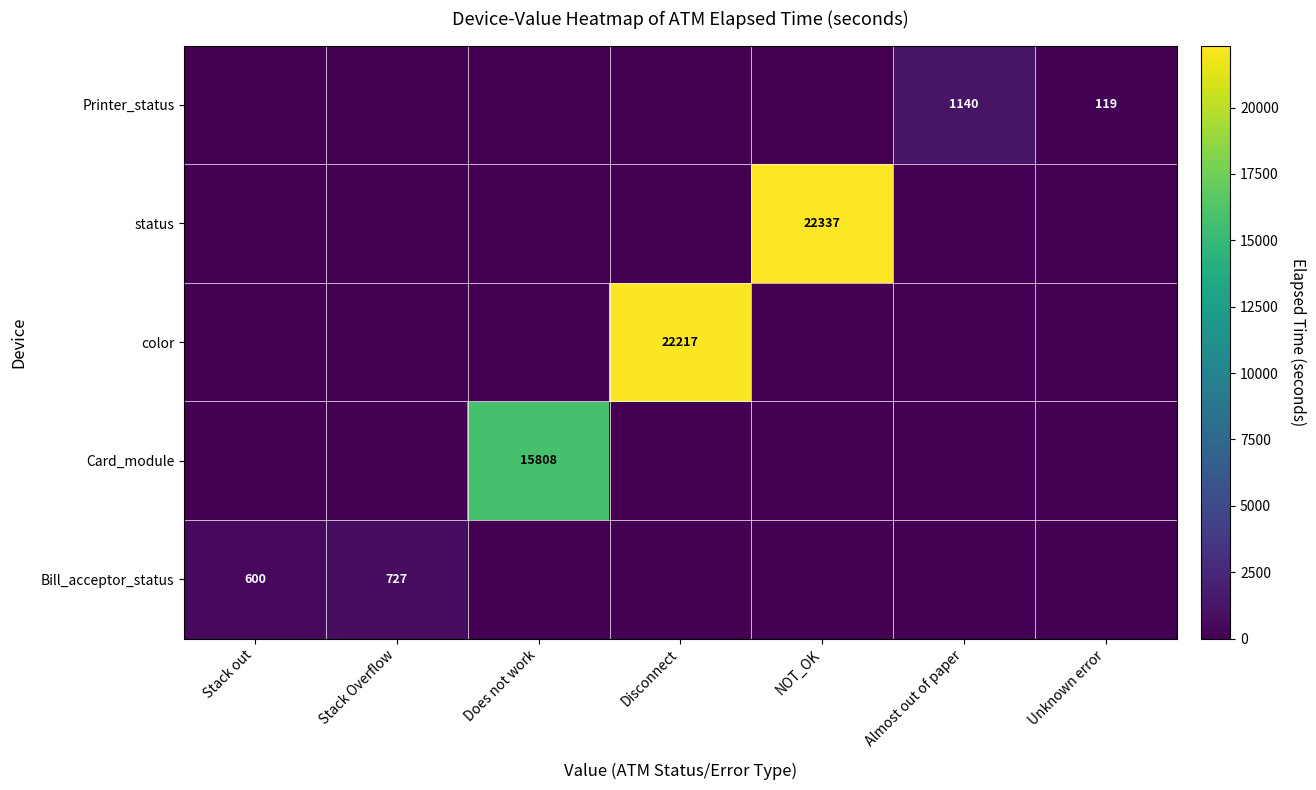

The Card_module series shows 15808 at Does not work. True or false?

True